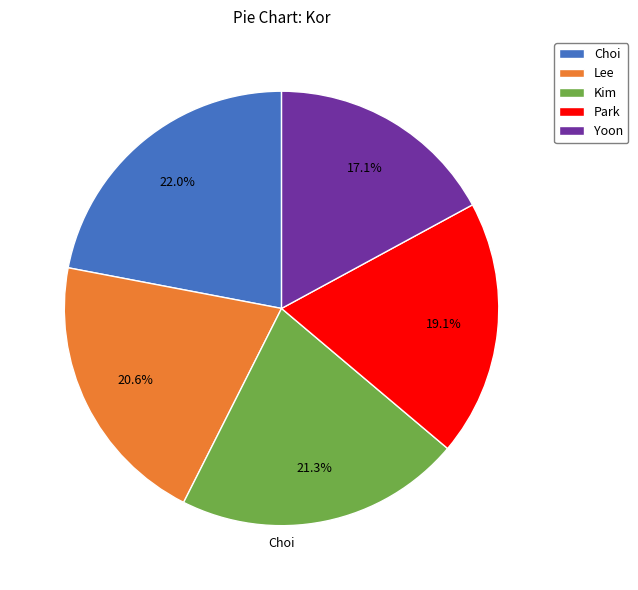

To the nearest percent, what percentage of the pie is Lee?

21%